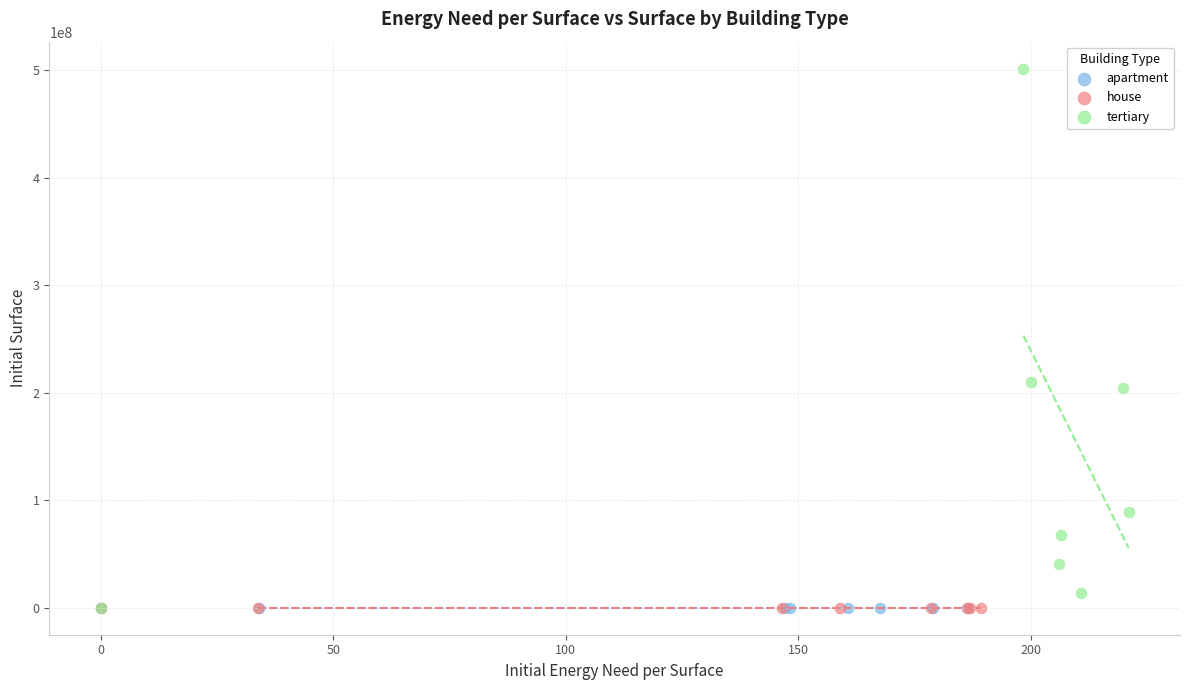

What are all the series names shown in the legend?

apartment, house, tertiary